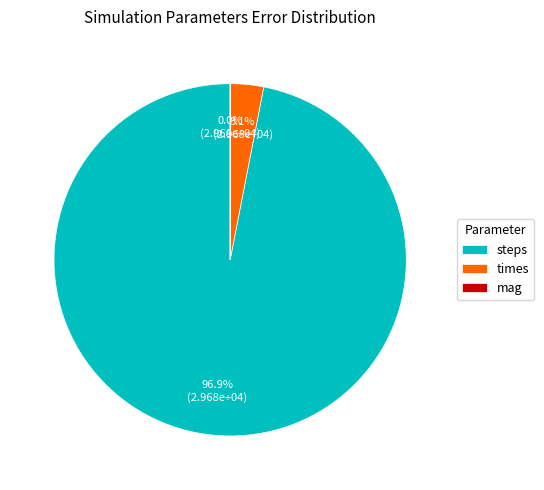

To the nearest percent, what is the combined percentage of steps and times?

100%